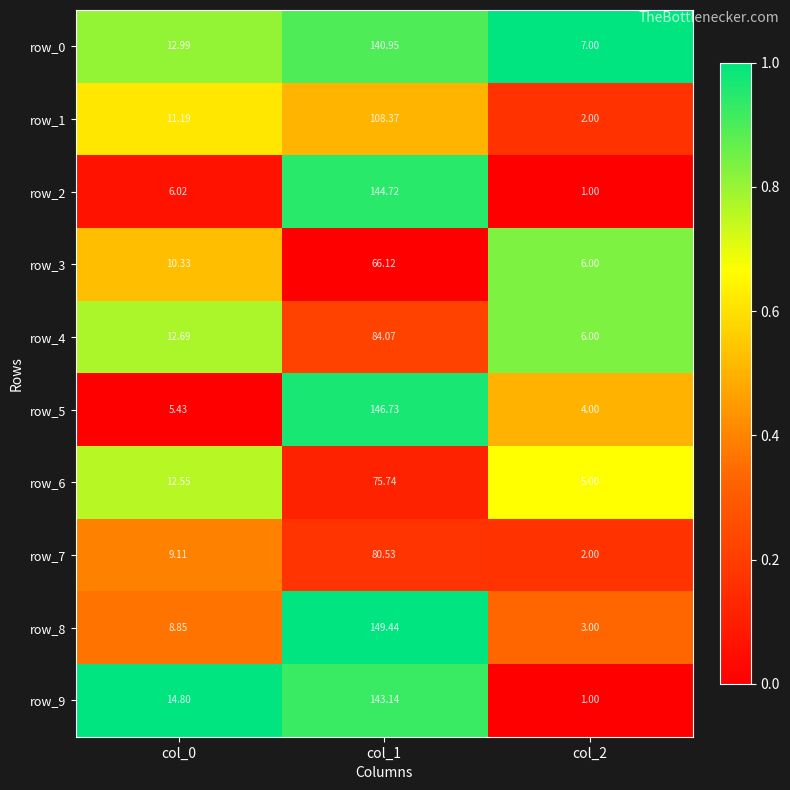

What is the total value across all series at col_1?

1139.8